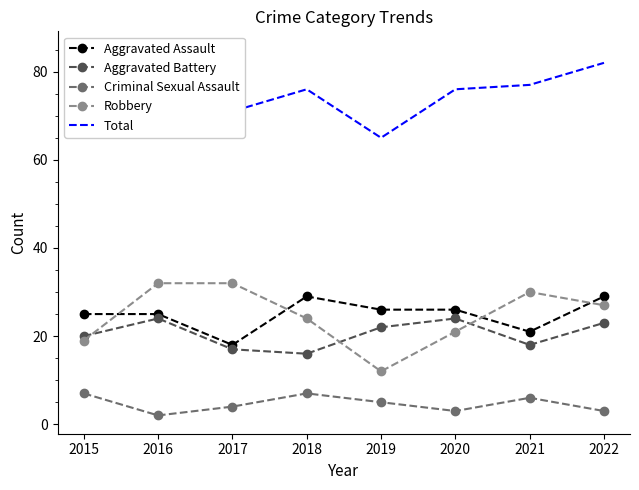

What is the difference between the Criminal Sexual Assault values at 2018 and 2017?

3